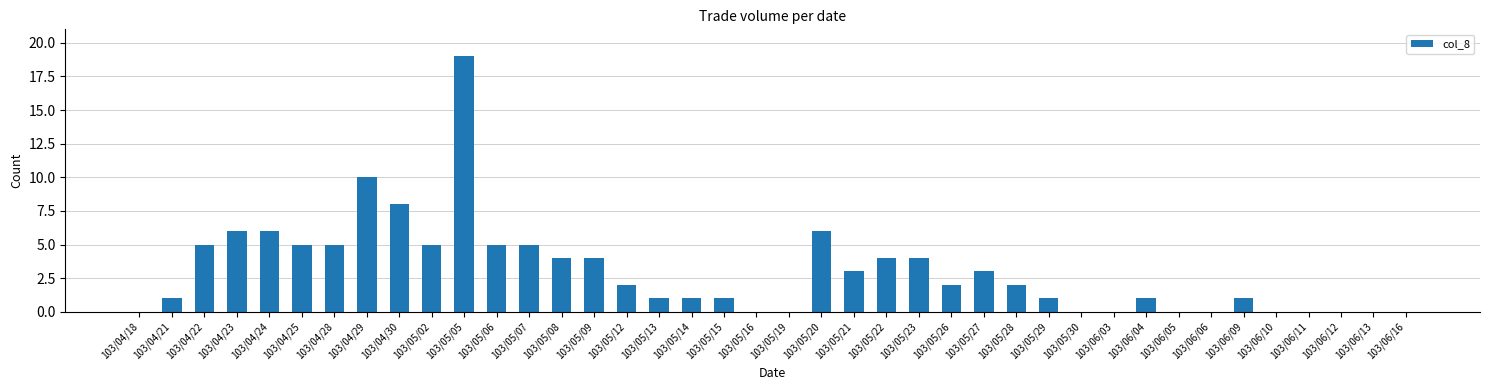

Between 103/05/23 and 103/05/20, which is larger?

103/05/20